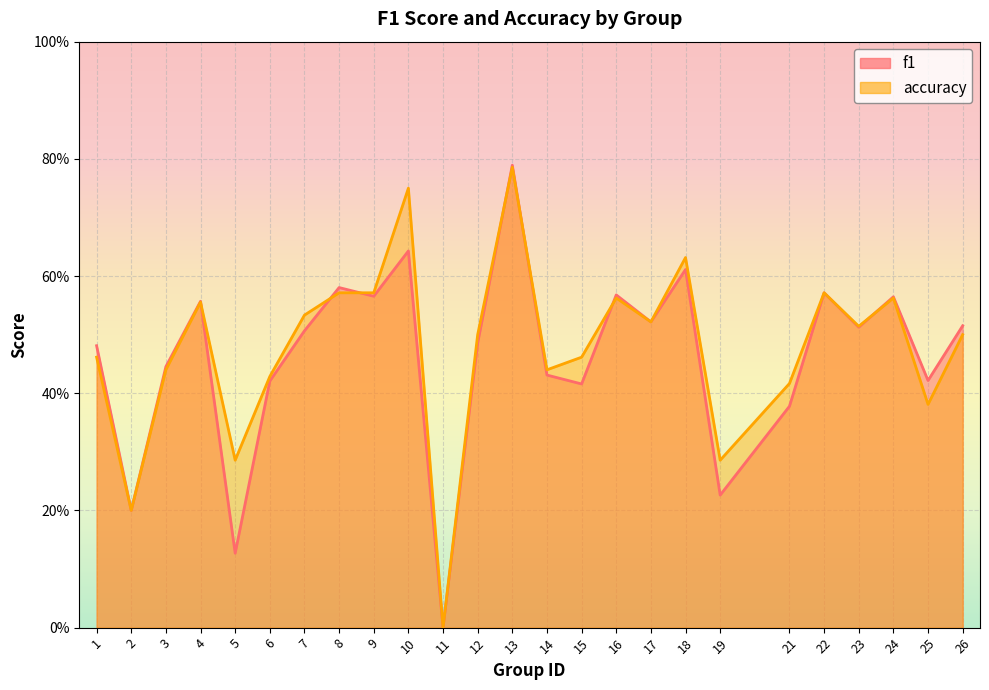

List the labels in order of accuracy value, largest first.

13, 10, 18, 8, 9, 22, 16, 24, 4, 7, 17, 23, 12, 26, 1, 15, 3, 14, 6, 21, 25, 5, 19, 2, 11